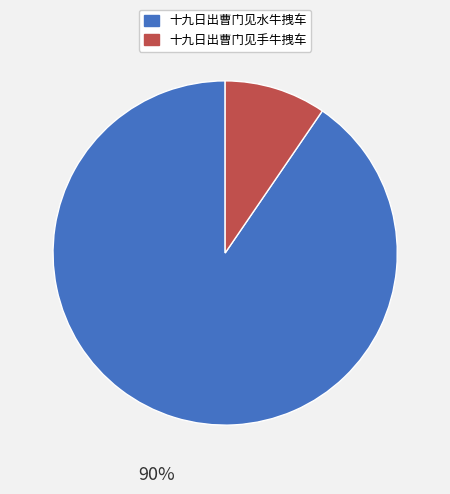

What is the largest slice in the pie chart?

十九日出曹门见水牛拽车